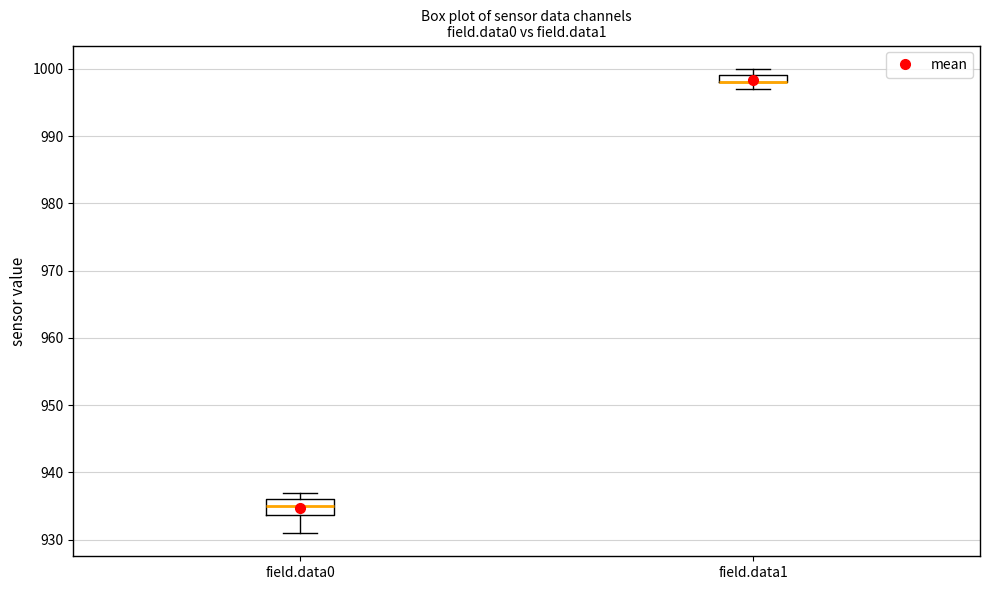

Which box is the tallest, from its lower edge to its upper edge?

field.data0